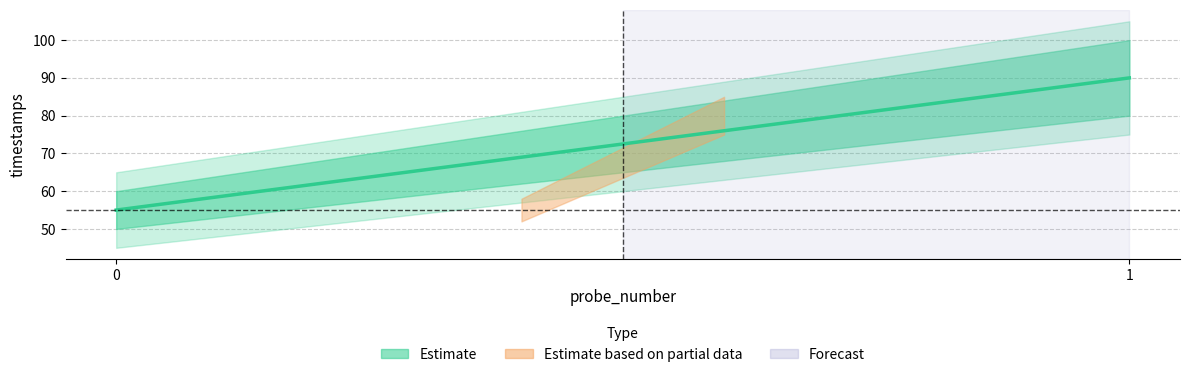

What is the difference between the maximum and minimum values?

35